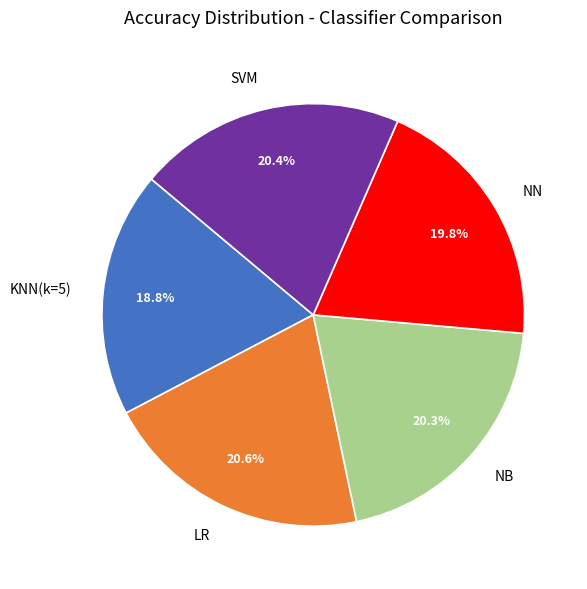

What portion of the pie excludes NN?

80.2%